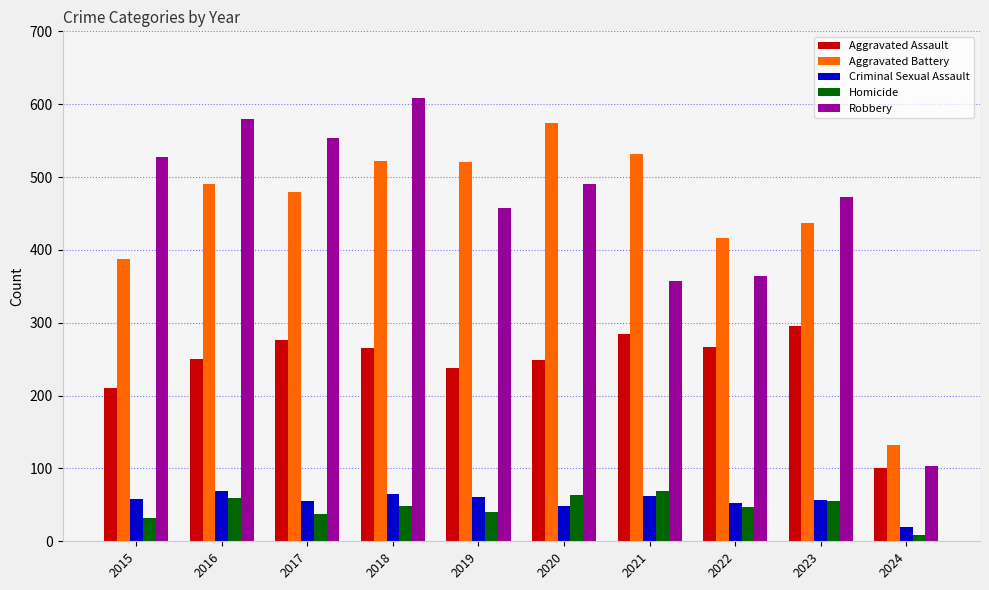

Which category has the highest value in the Homicide series?

2021